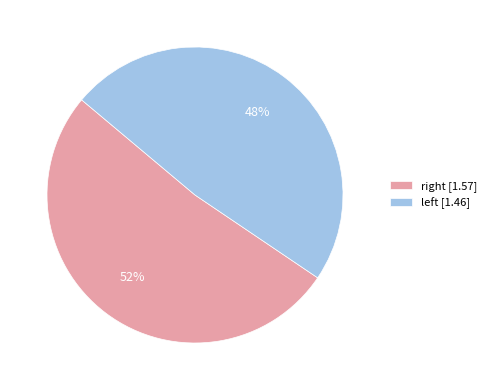

Rank the categories by value from highest to lowest.

right, left